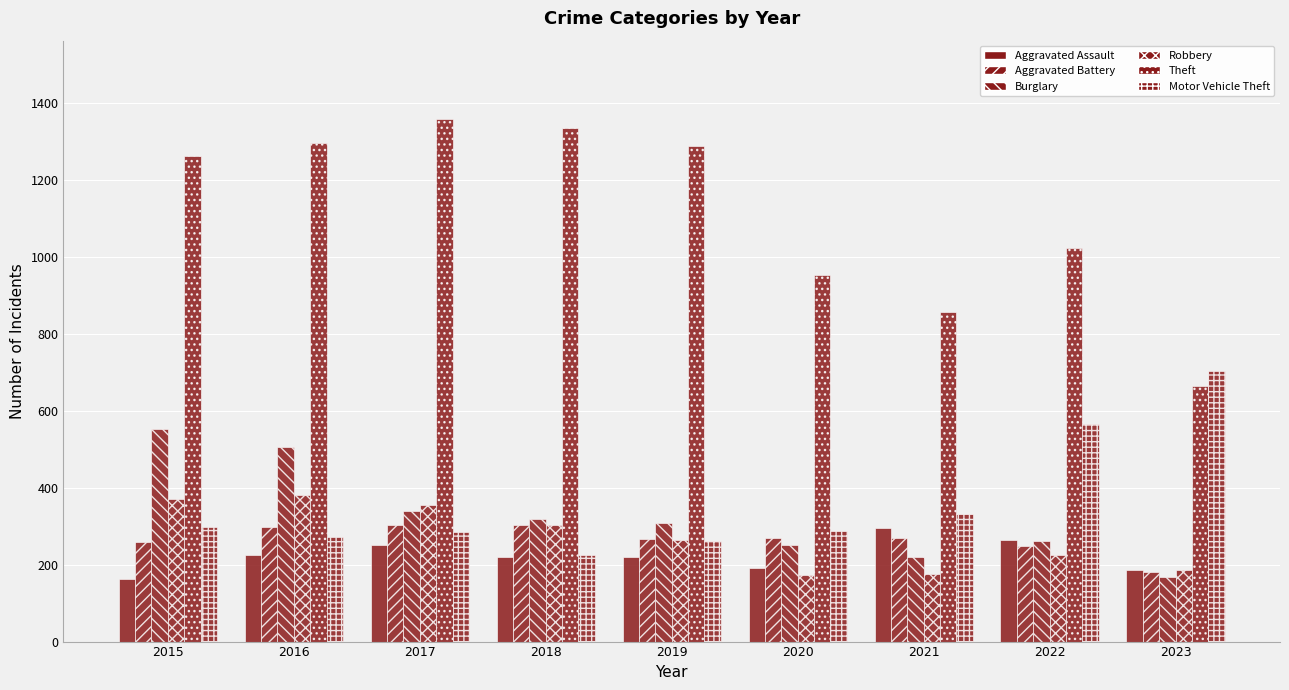

How many categories are shown in the chart?

9